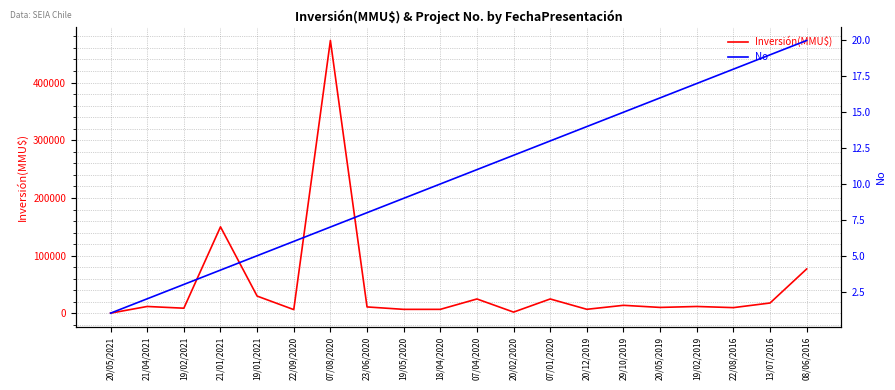

What are all the series names shown in the legend?

Inversión(MMU$), No